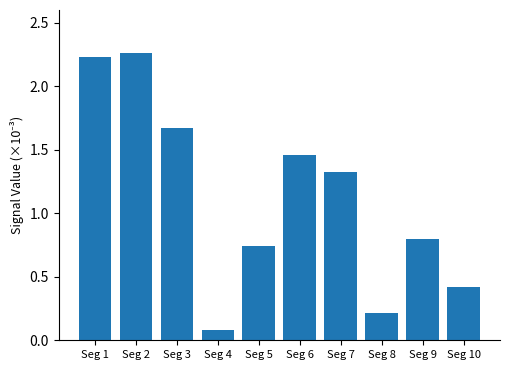

List the labels in order of value, largest first.

Seg 2, Seg 1, Seg 3, Seg 6, Seg 7, Seg 9, Seg 5, Seg 10, Seg 8, Seg 4